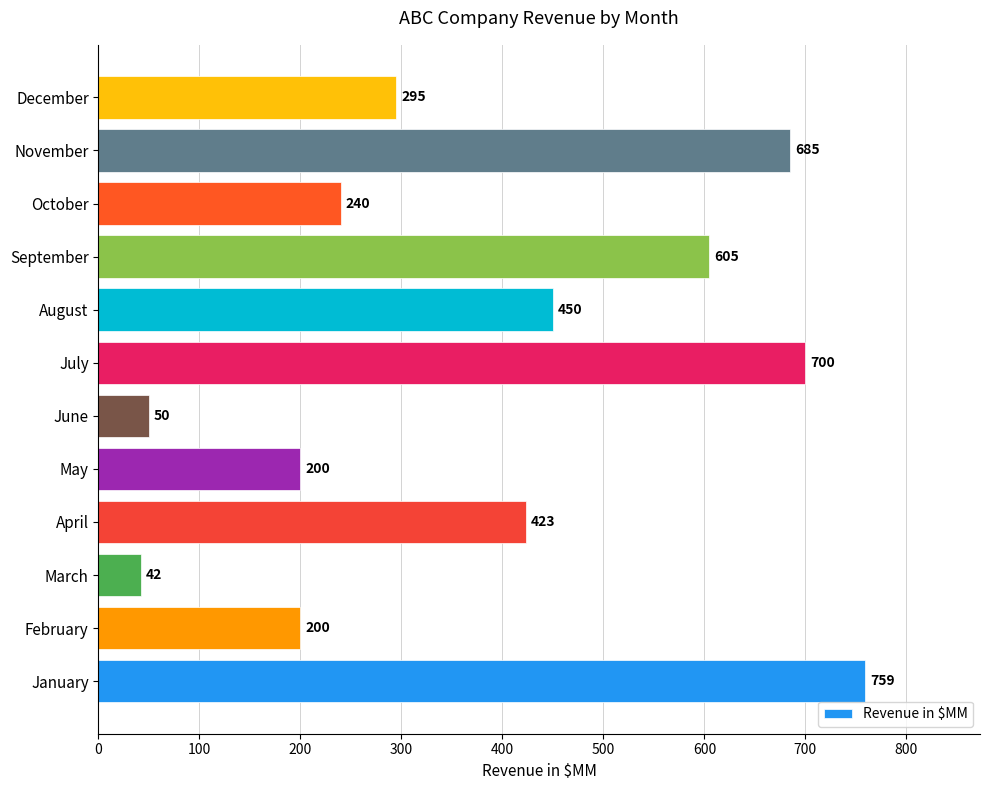

Which has a higher value, January or December?

January